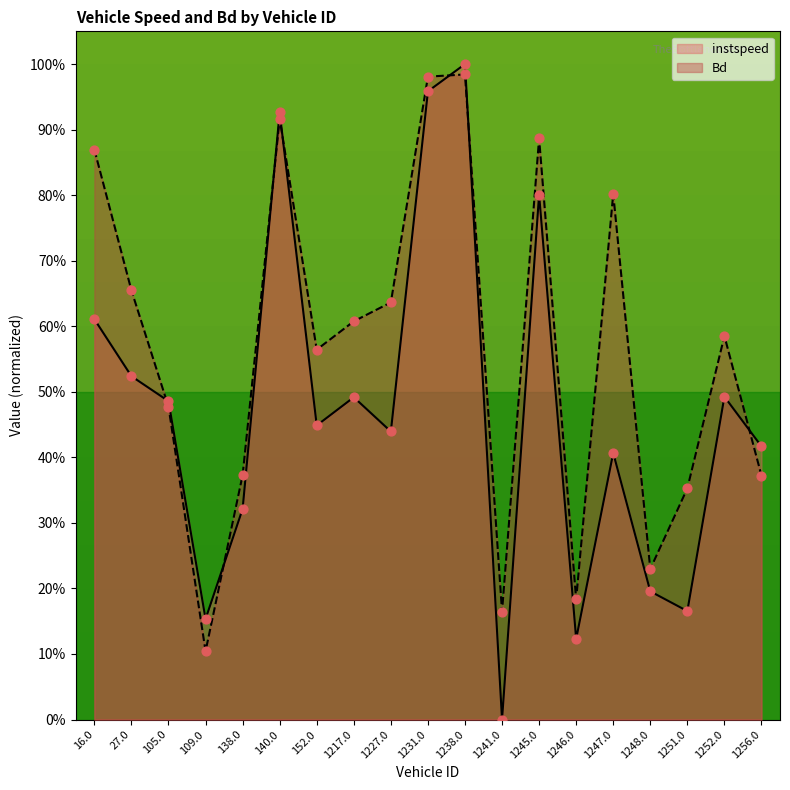

Which series has the widest spread of Y values?

instspeed